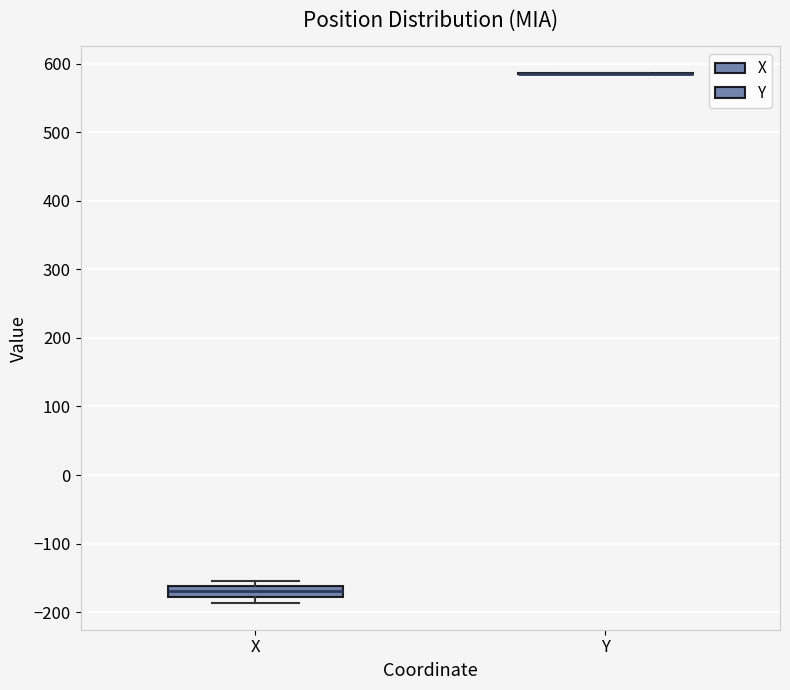

Reading left to right, read every box against the y-axis: the position of its median line, the range the box covers, and the ends of its whiskers. The values are not printed on the chart, so give them approximately, as read against the axis.

X: median -170, box -180 to -160, whiskers -190 to -150
Y: box collapsed to a line at 590, whiskers 590 to 590